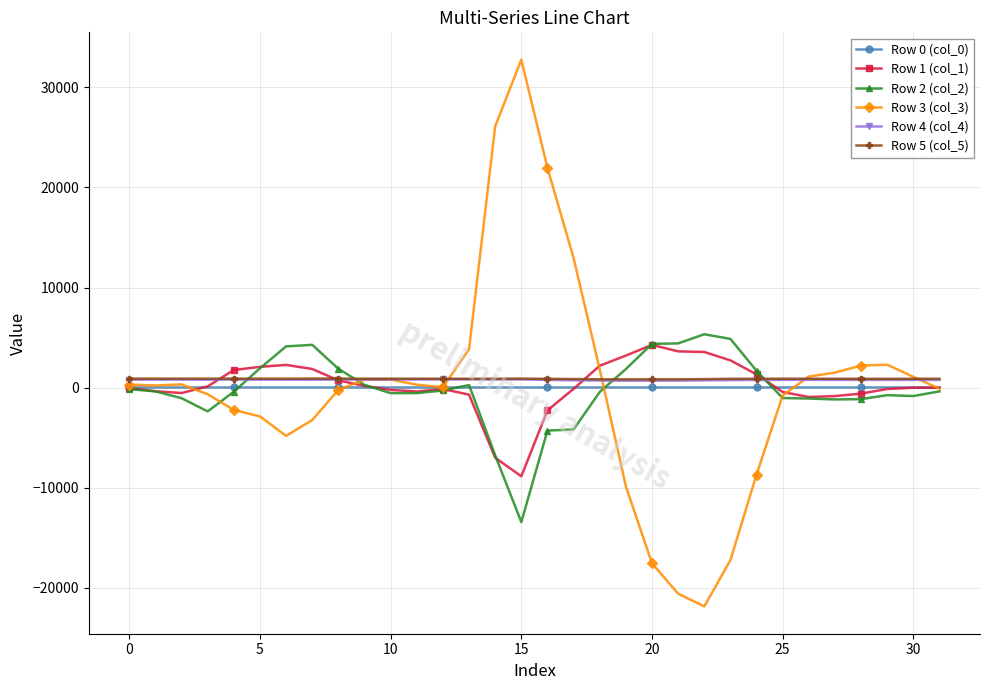

Which series has the widest spread of values?

Row 3 (col_3)